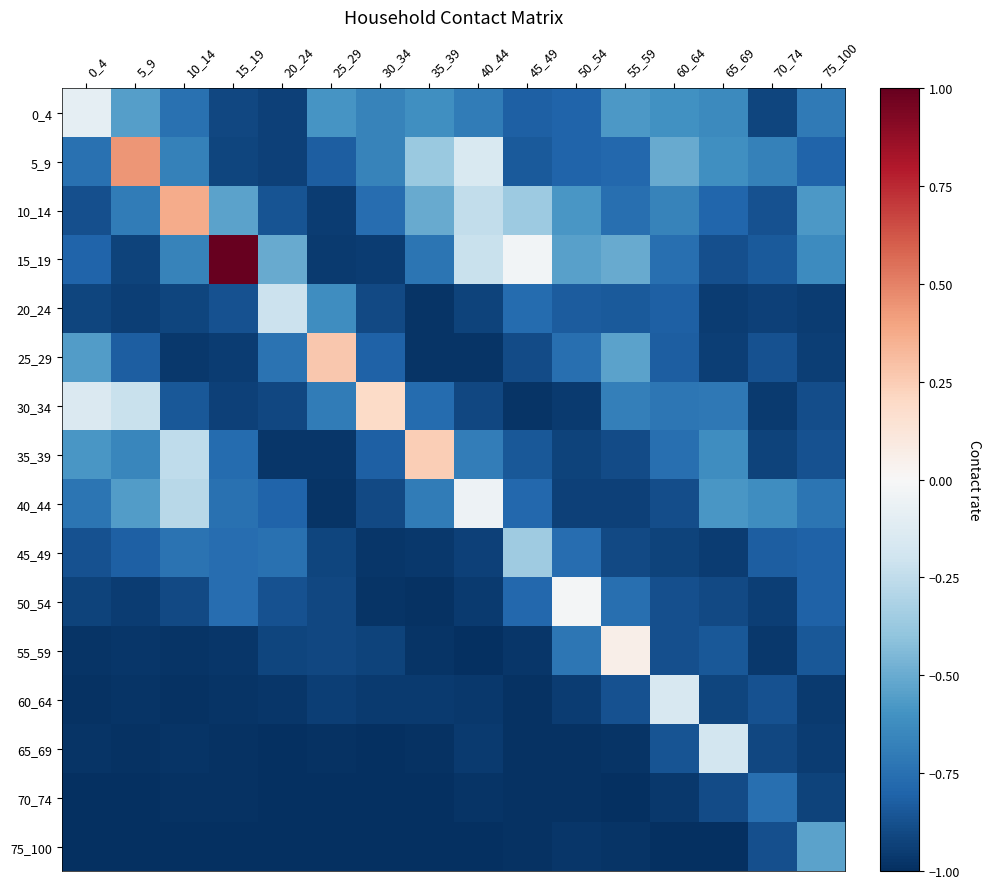

What is the difference between the highest and lowest values at 50_54?

1.0